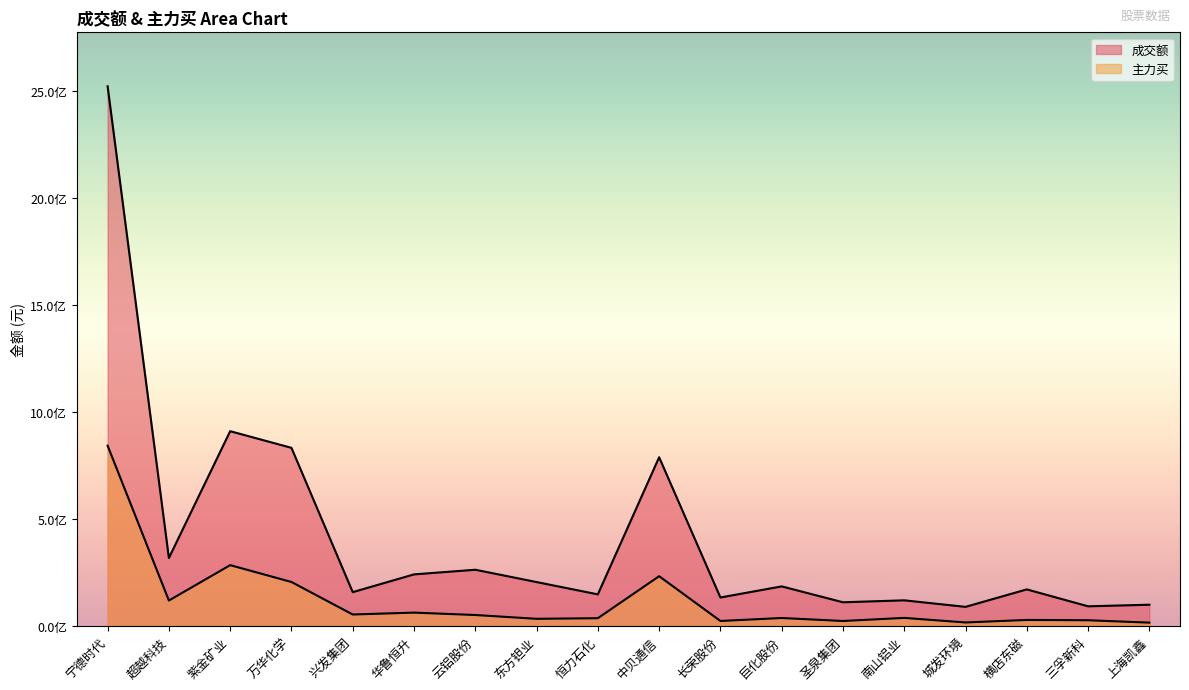

True or false: 主力买 and 成交额 intersect in this chart.

False